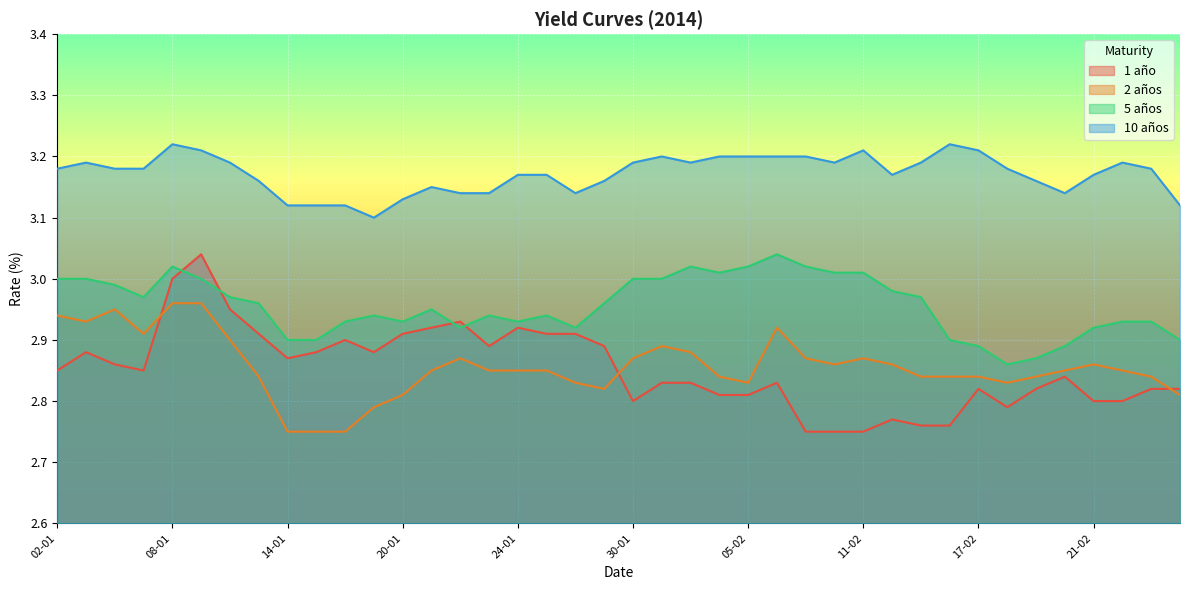

What is the difference between the maximum and minimum values in the 2 años series?

0.2